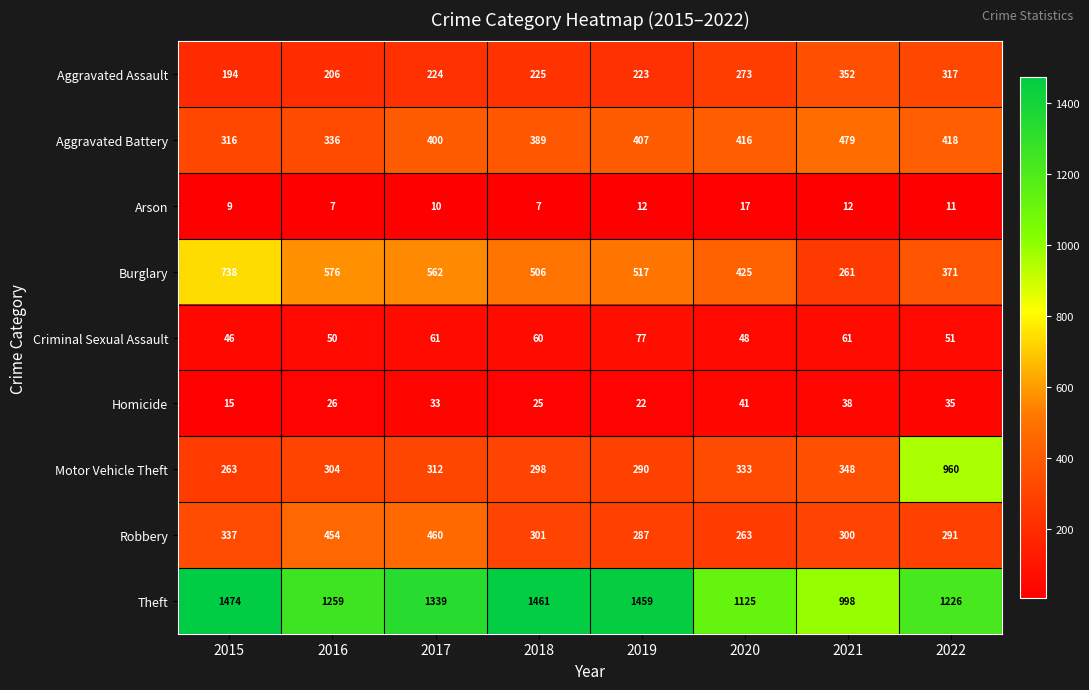

What is the sum of the Theft values at 2015 and 2018?

2935